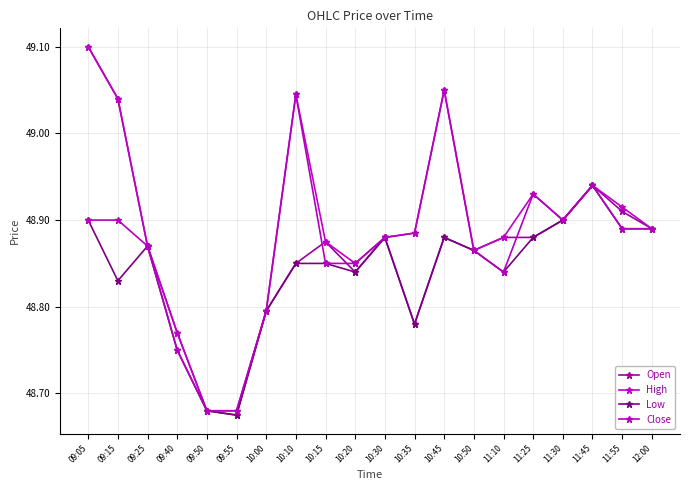

What is the label of the 13th point from the left?

10:45